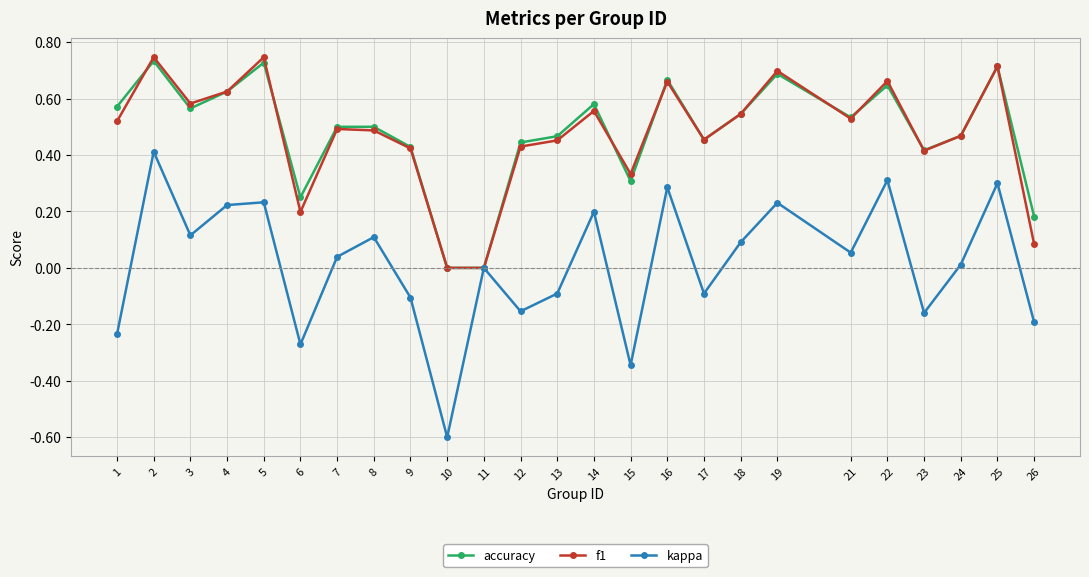

True or false: f1 has more than 1 points higher than both neighbors.

True